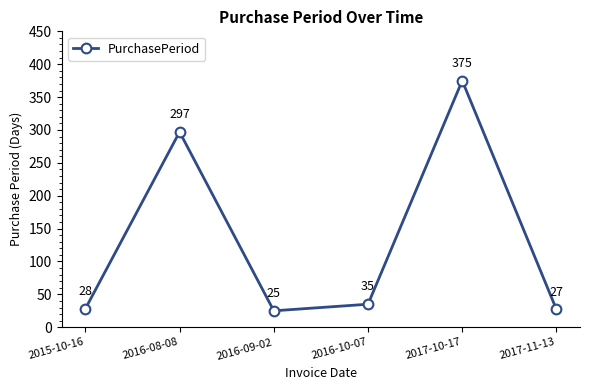

List the labels in order of value, smallest first.

2016-09-02, 2017-11-13, 2015-10-16, 2016-10-07, 2016-08-08, 2017-10-17